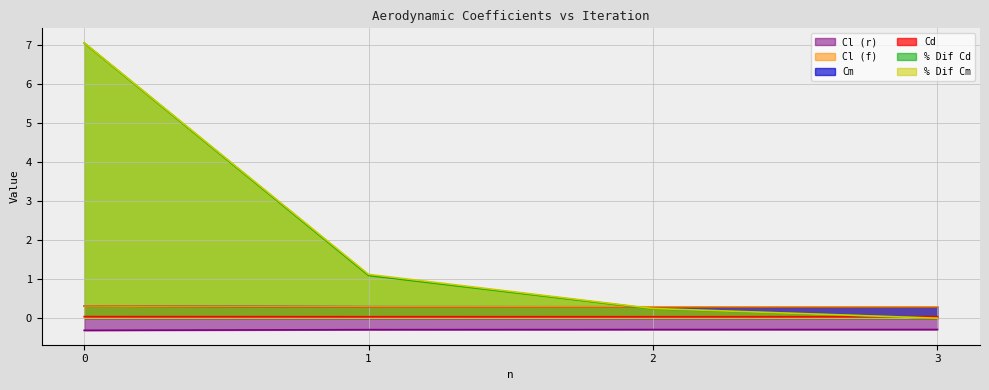

True or false: Cd and Cm cross at least once.

False